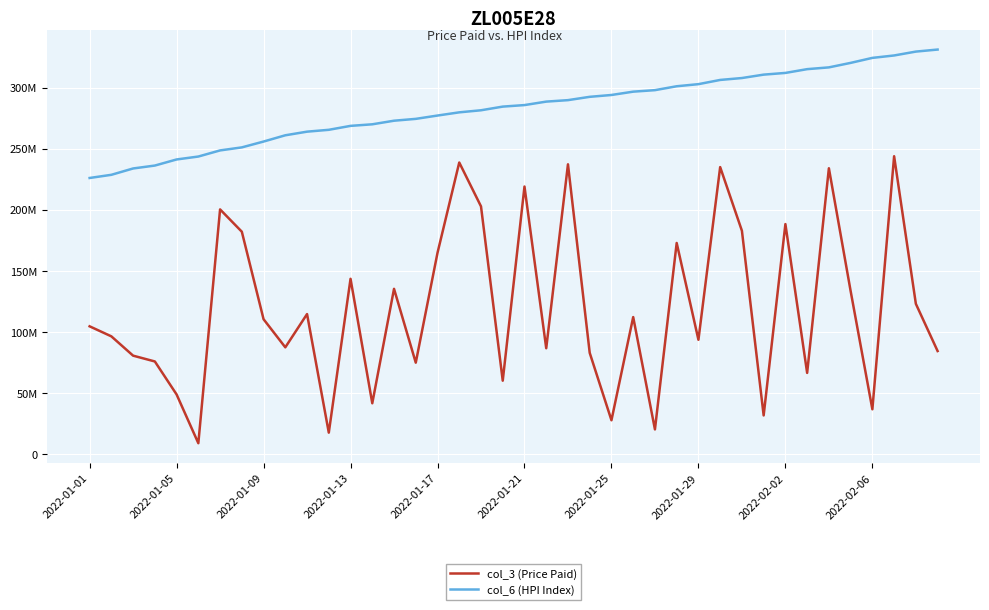

True or false: col_3 (Price Paid) and col_6 (HPI Index) intersect in this chart.

False